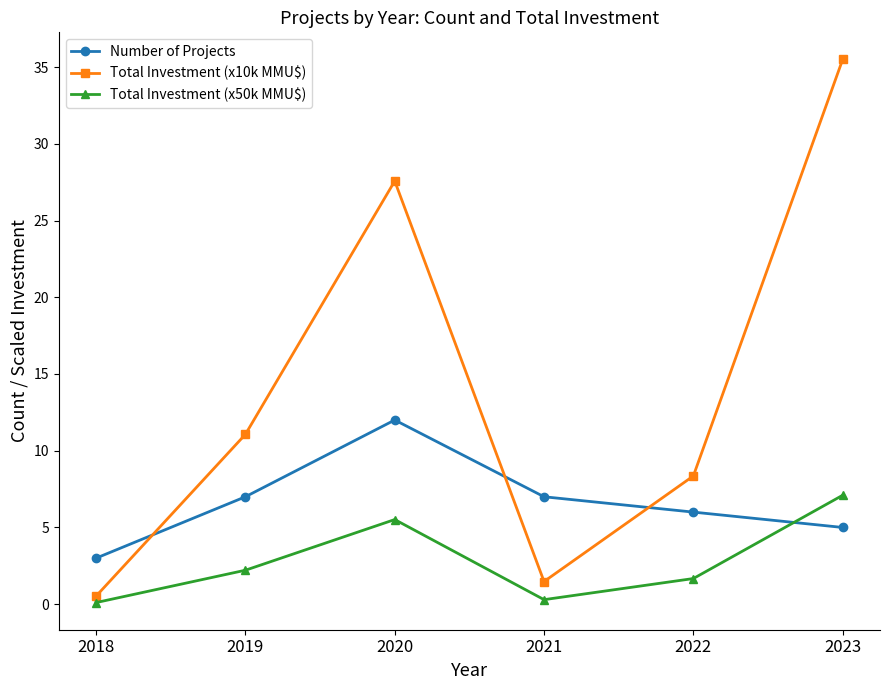

What is the difference between the highest and lowest values at 2021?

6.7